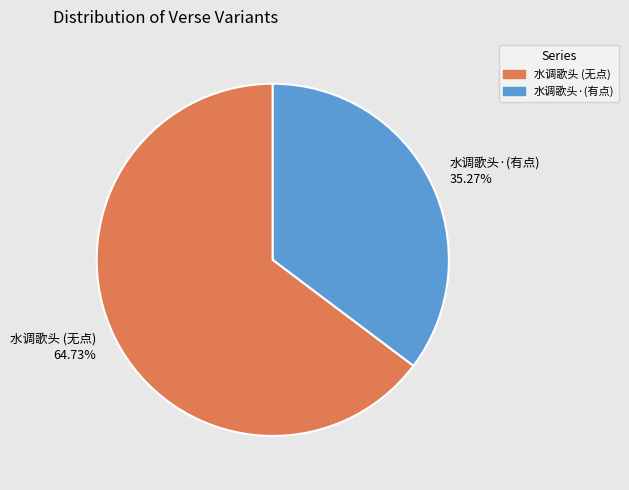

Which category has the smallest portion of the pie?

水调歌头·(有点)